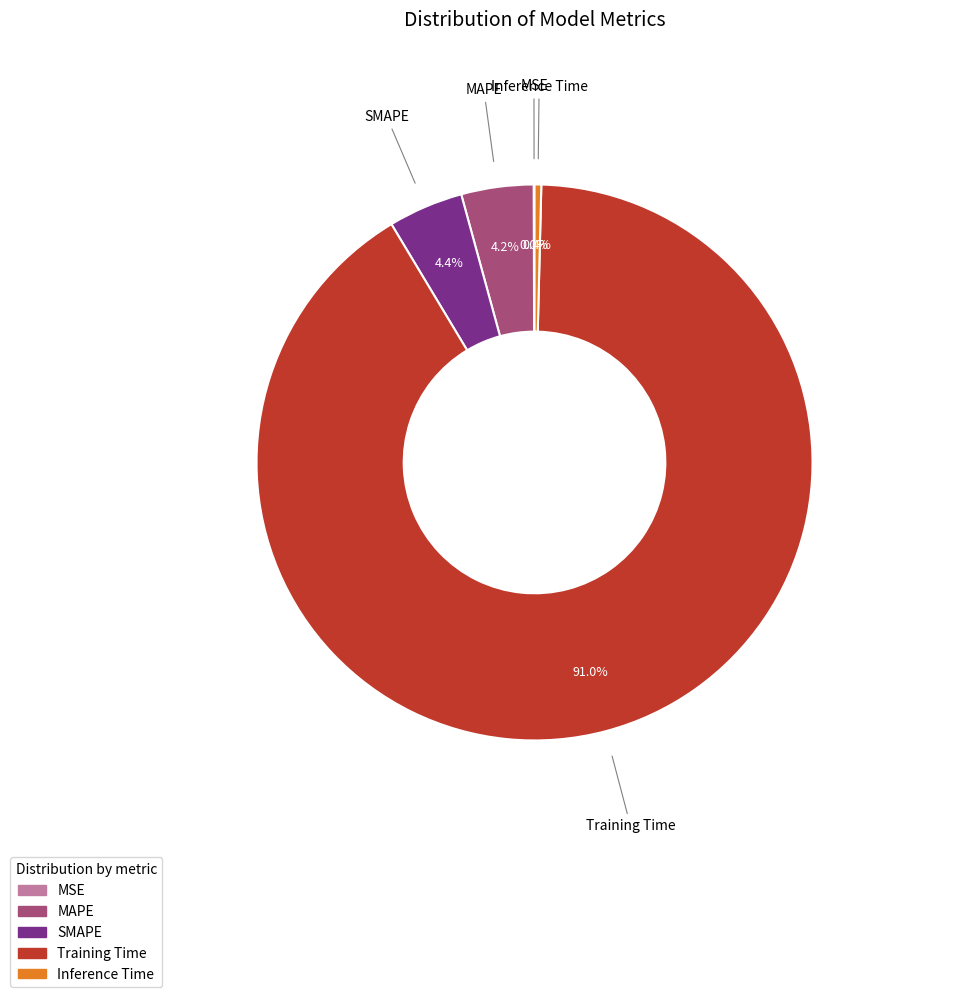

What portion of the pie excludes MAPE?

95.8%